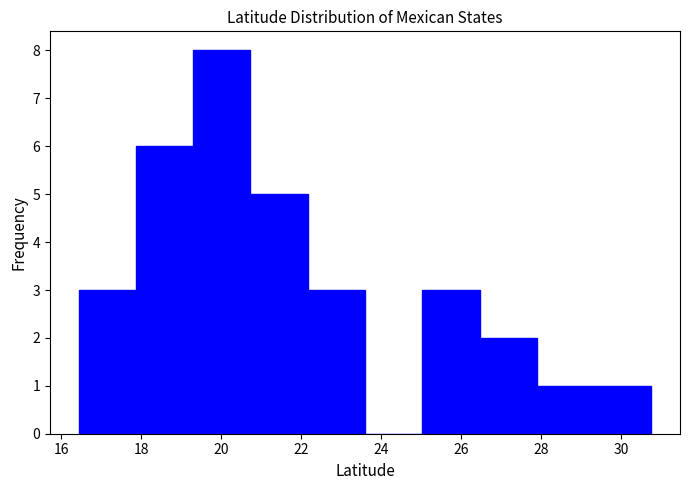

Reading left to right, transcribe this chart: for each bar, give the range it covers on the x-axis and its height. Neither the bar edges nor the heights are printed on the chart, so give them approximately, as read against the axes.

16.4 to 17.8: 3
17.8 to 19.2: 6
19.2 to 20.8: 8
20.8 to 22.2: 5
22.2 to 23.6: 3
23.6 to 25.0: 0
25.0 to 26.4: 3
26.4 to 27.8: 2
27.8 to 29.4: 1
29.4 to 30.8: 1